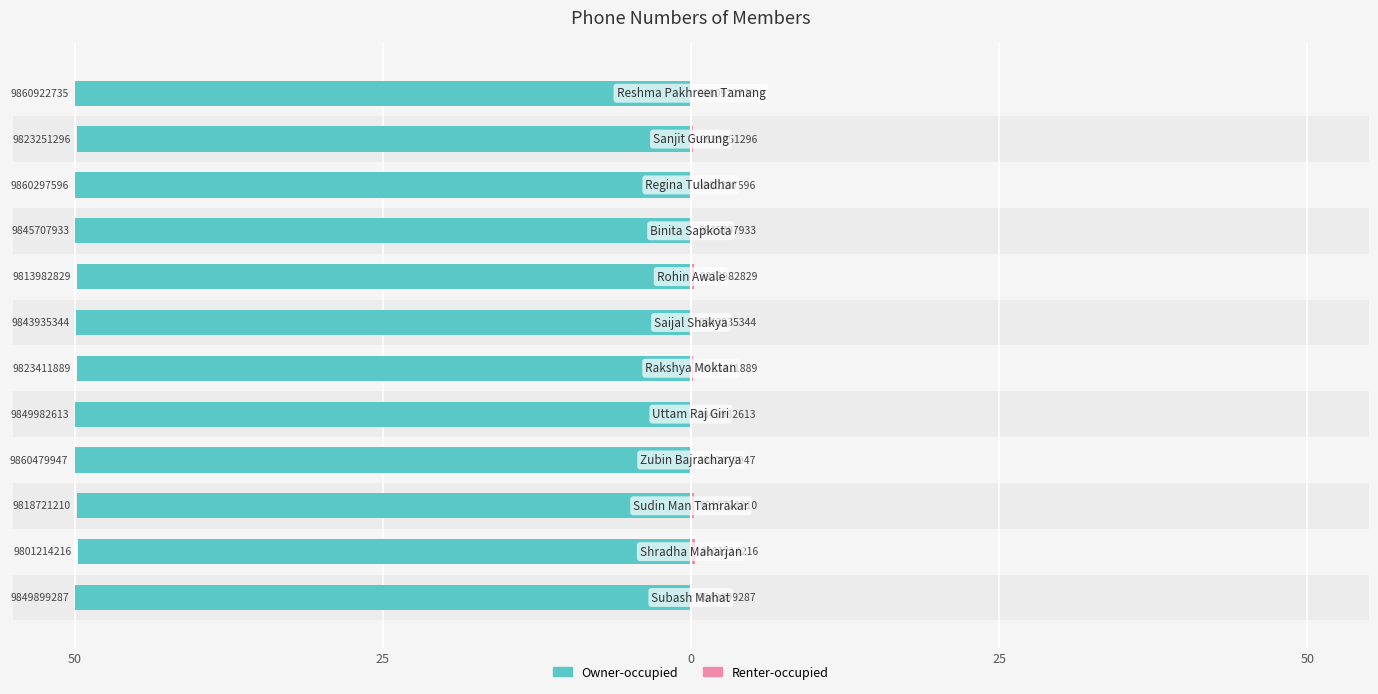

What is the sum of the Owner-occupied values at 7 and 50?

-99.7